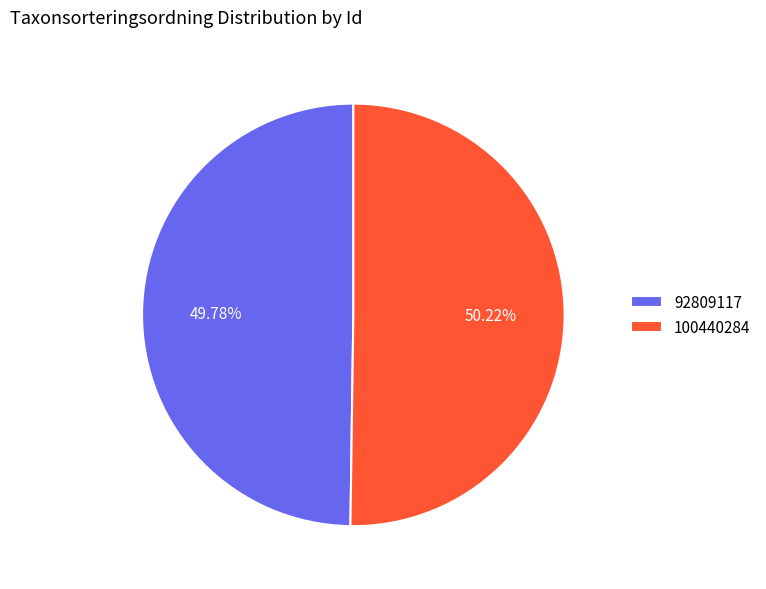

What percentage is the 100440284 slice, to the nearest percent?

50%